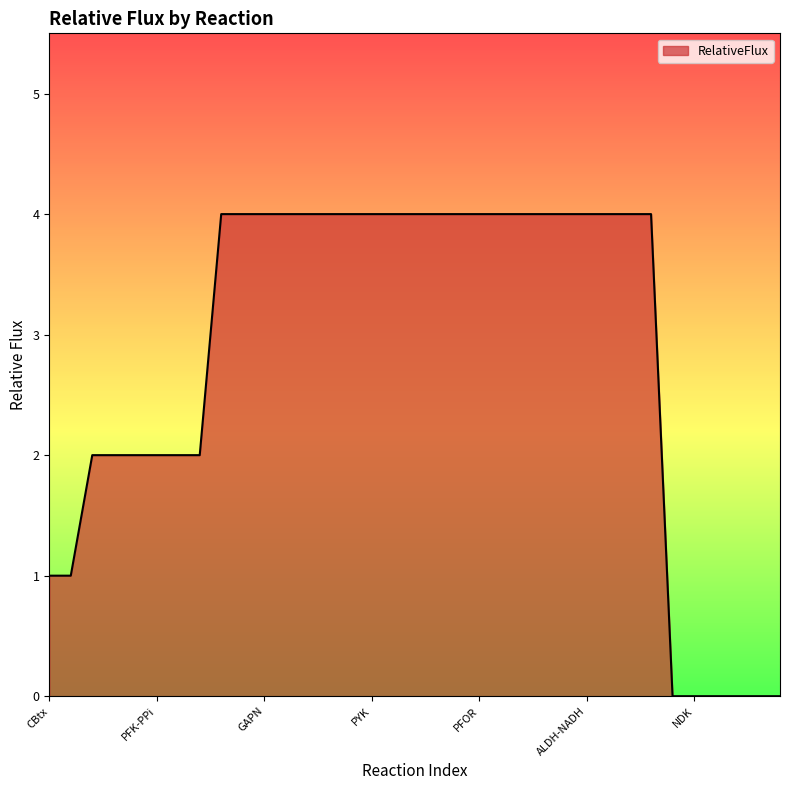

What is the greatest value displayed?

4